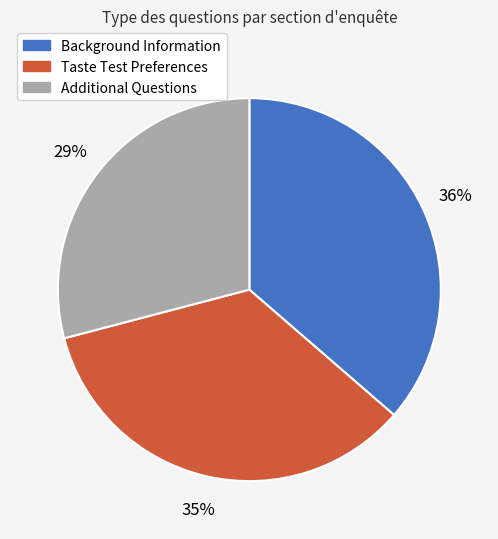

Between Taste Test Preferences and Additional Questions, which is larger?

Taste Test Preferences